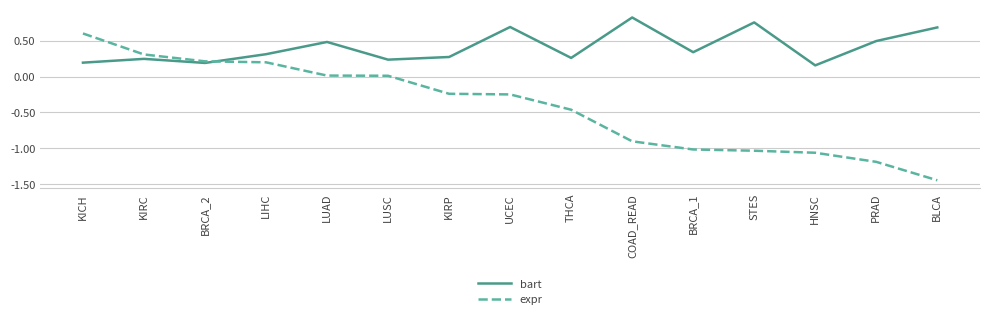

What is the total value across all series at KIRC?

0.6